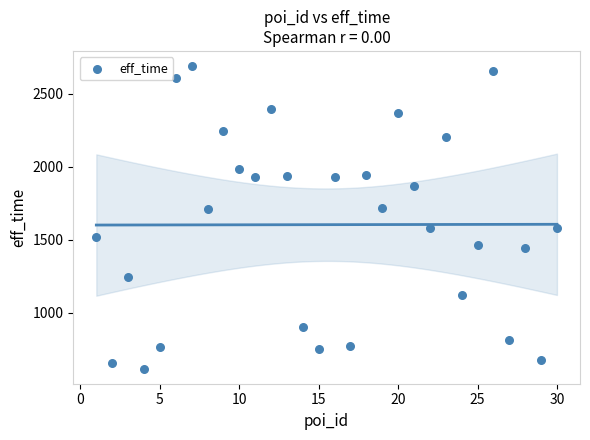

What is the range of Y values (max minus min)?

2074